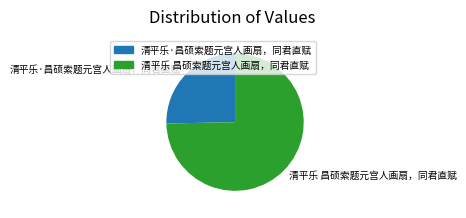

Approximately how many times larger is the value at 清平乐 昌硕索题元宫人画扇，同君直赋 compared to 清平乐·昌硕索题元宫人画扇，同君直赋?

3.0